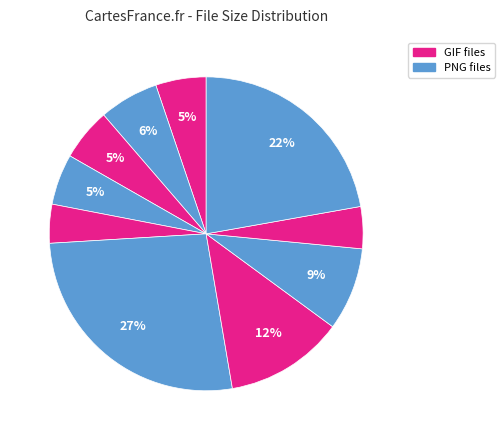

To the nearest percent, what is the difference between the largest and smallest slice percentages?

23%